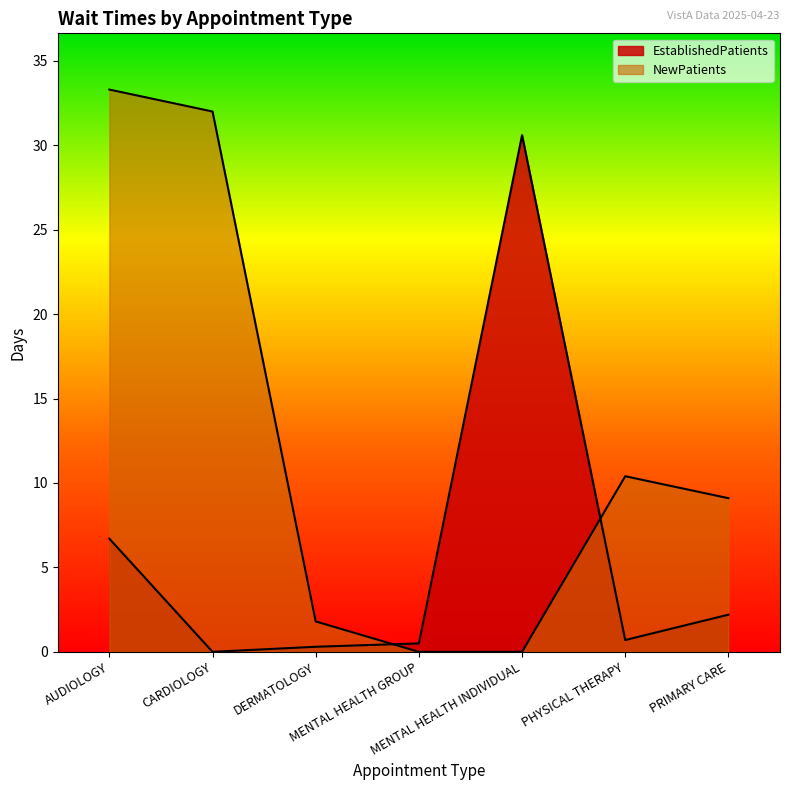

Reading right to left, extract all data points from this chart.

EstablishedPatients: 2.2	0.7	30.6	0.5	0.3	0.0	6.7
NewPatients: 9.1	10.4	0.0	0.0	1.8	32.0	33.3